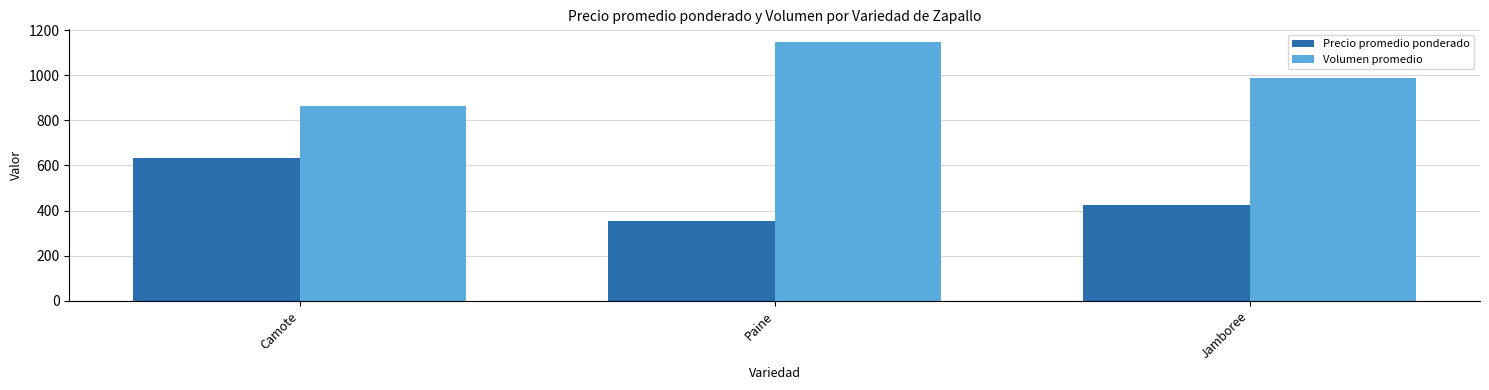

Reading left to right, list all the values displayed in this chart.

Precio promedio ponderado: Camote=635	Paine=355	Jamboree=425
Volumen promedio: Camote=863	Paine=1146	Jamboree=988